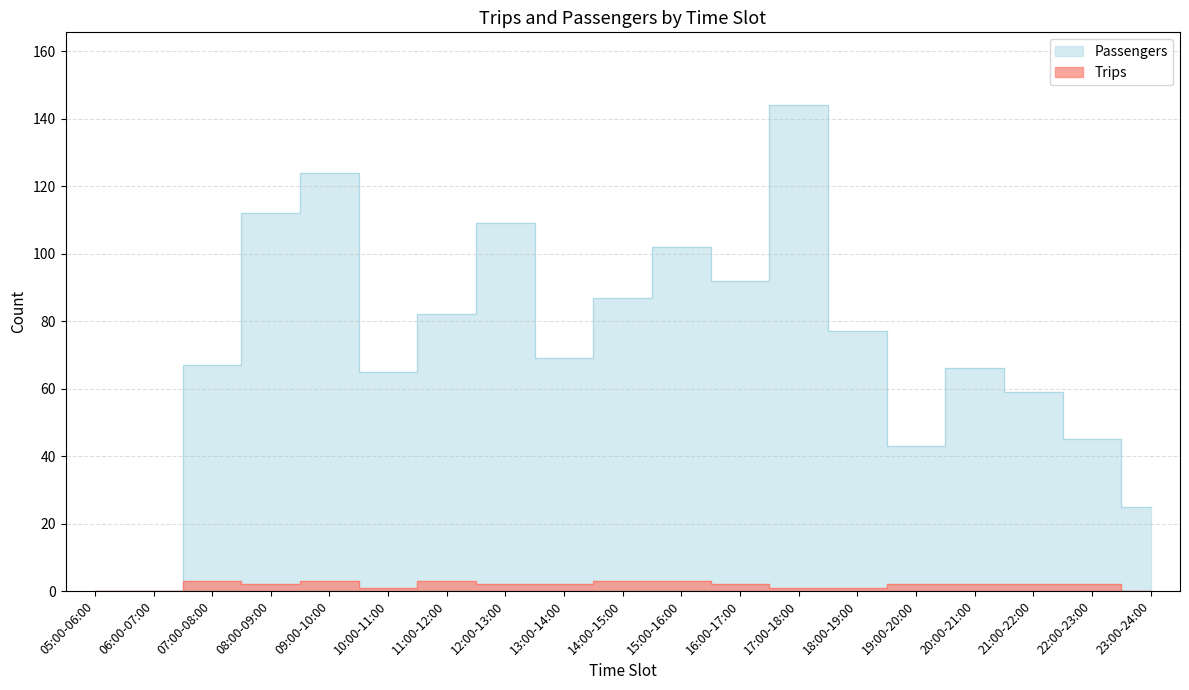

True or false: Passengers and Trips cross at least once.

False